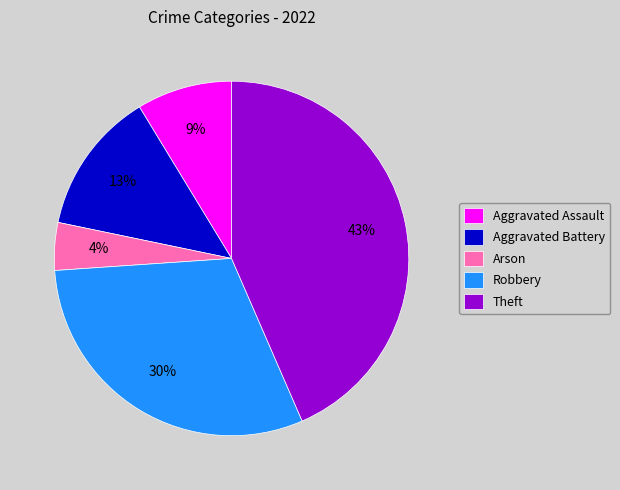

Does Arson represent more than half of the total?

No